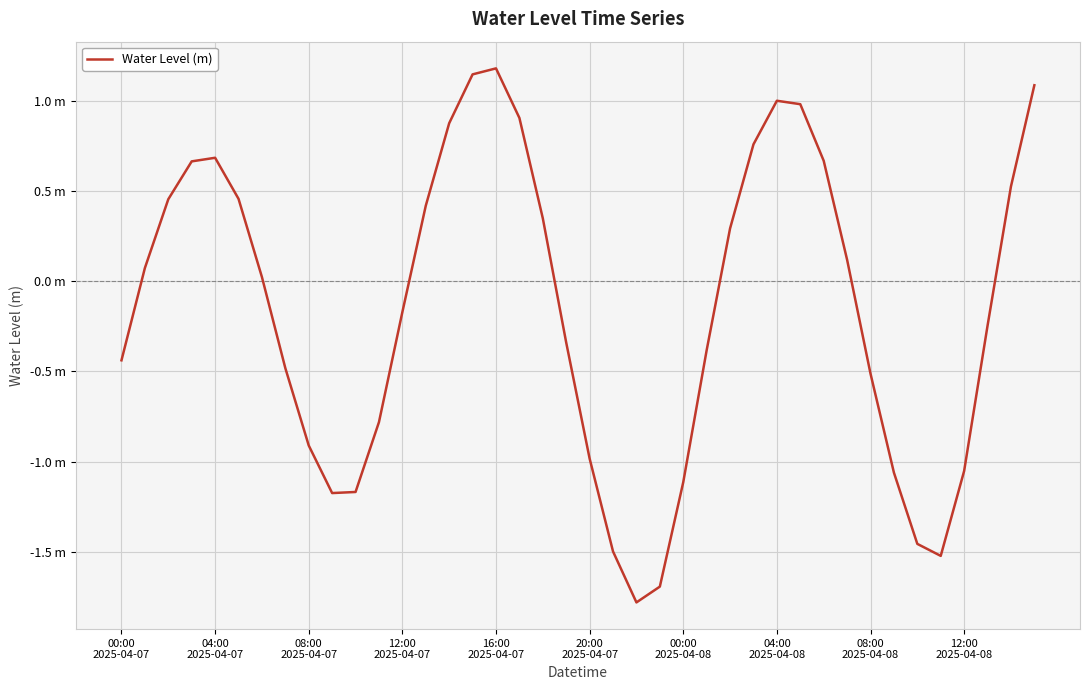

Does the chart have visible grid lines?

Yes